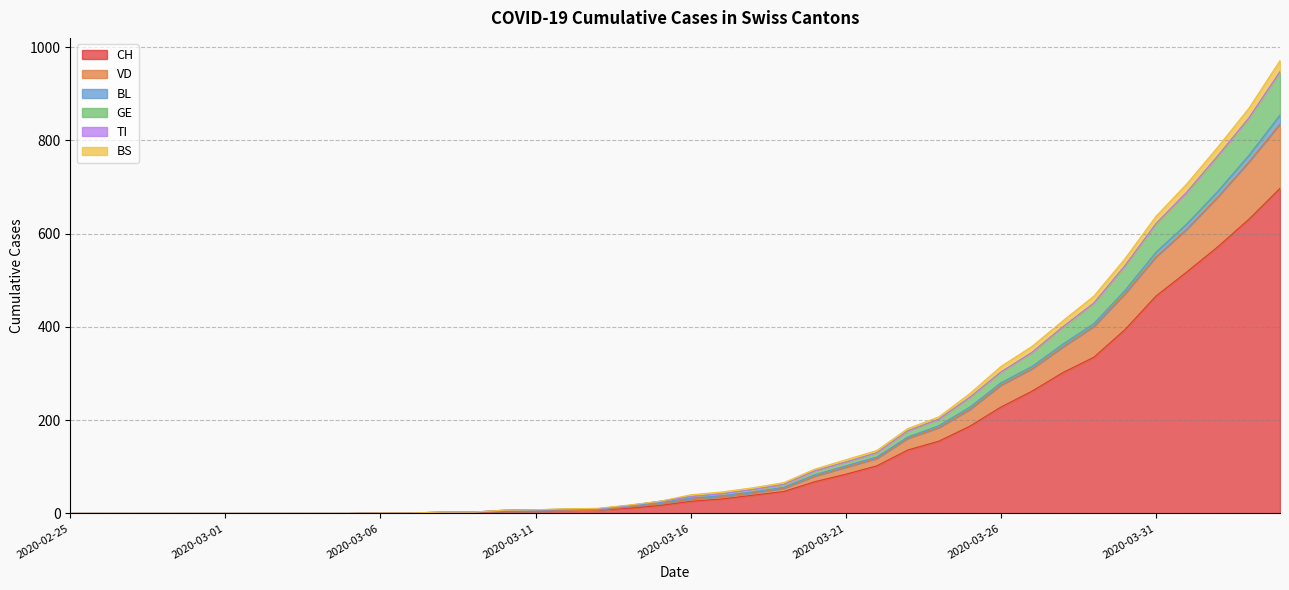

True or false: CH and GE intersect in this chart.

False